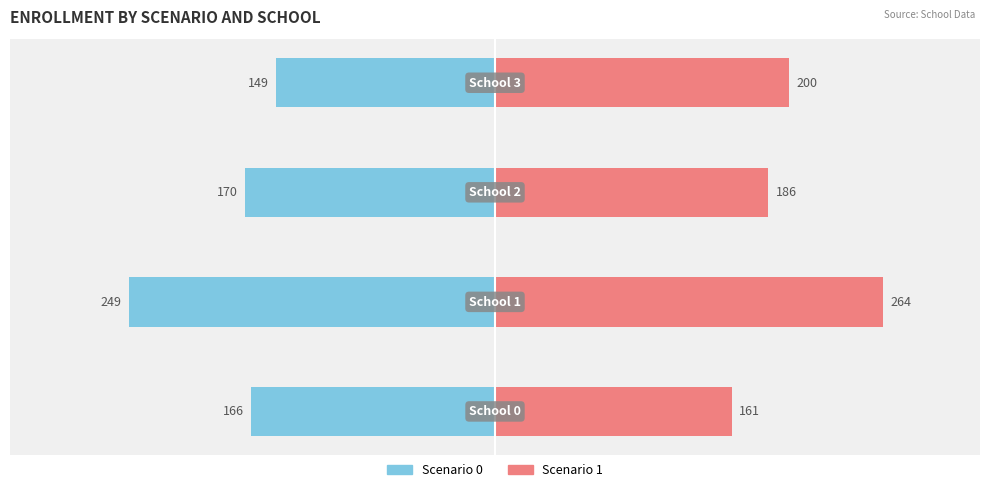

At how many categories does at least one series exceed -86?

4